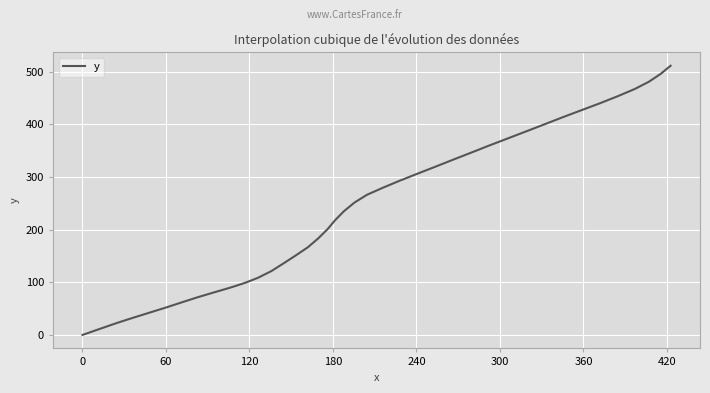

What is the maximum value shown in the chart?

511.5